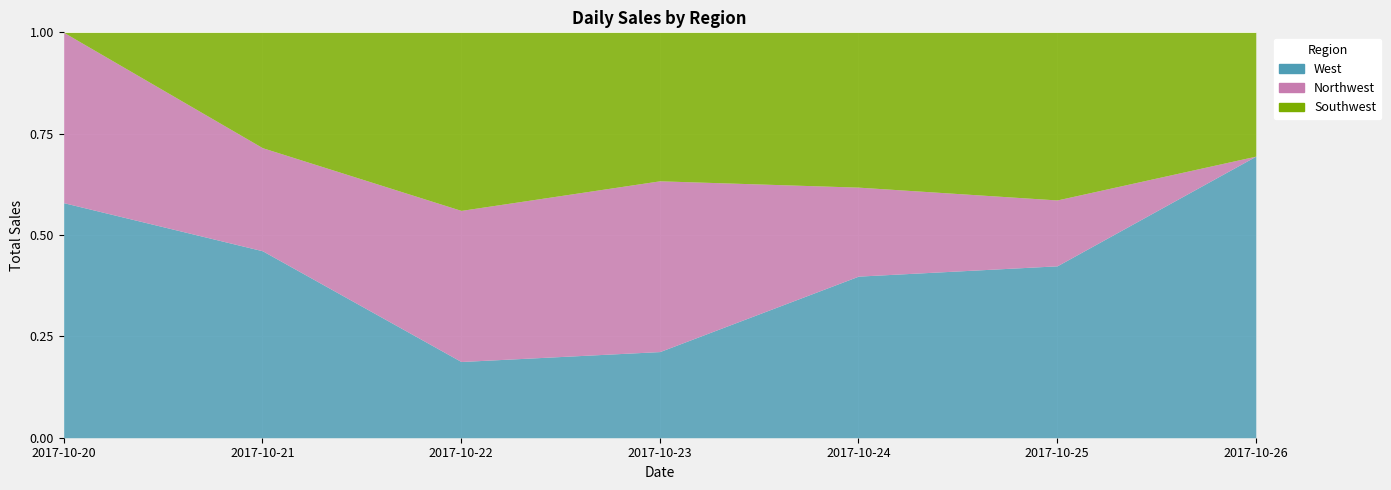

Count the number of categories in the chart.

7